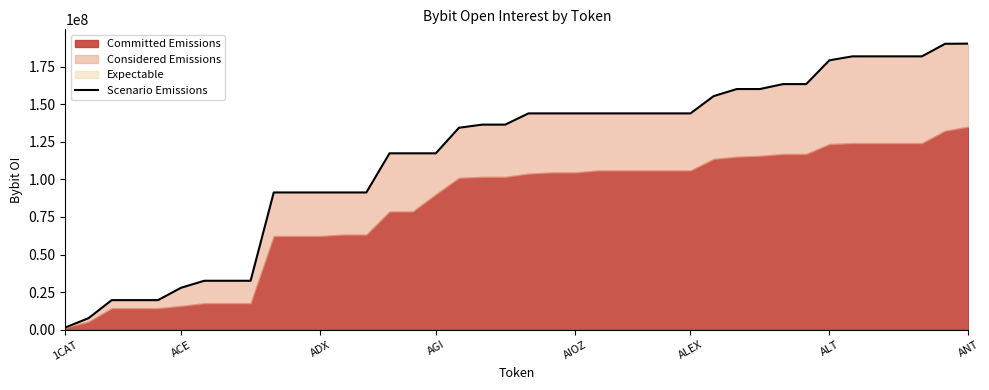

At which category does the chart reach its minimum across all series?

1CAT